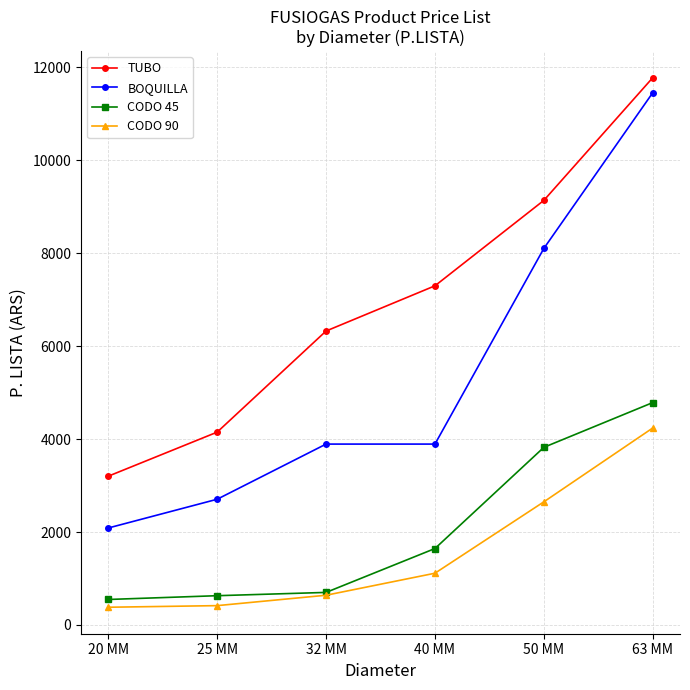

True or false: BOQUILLA has more than 1 interior local peaks.

False